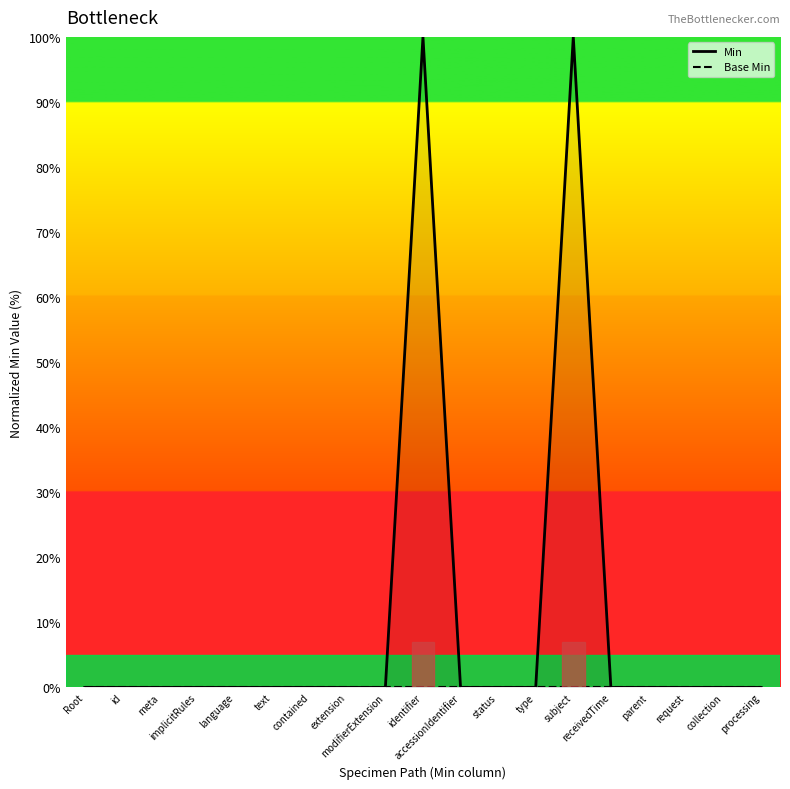

Is it true that Min equals -35 at contained?

False